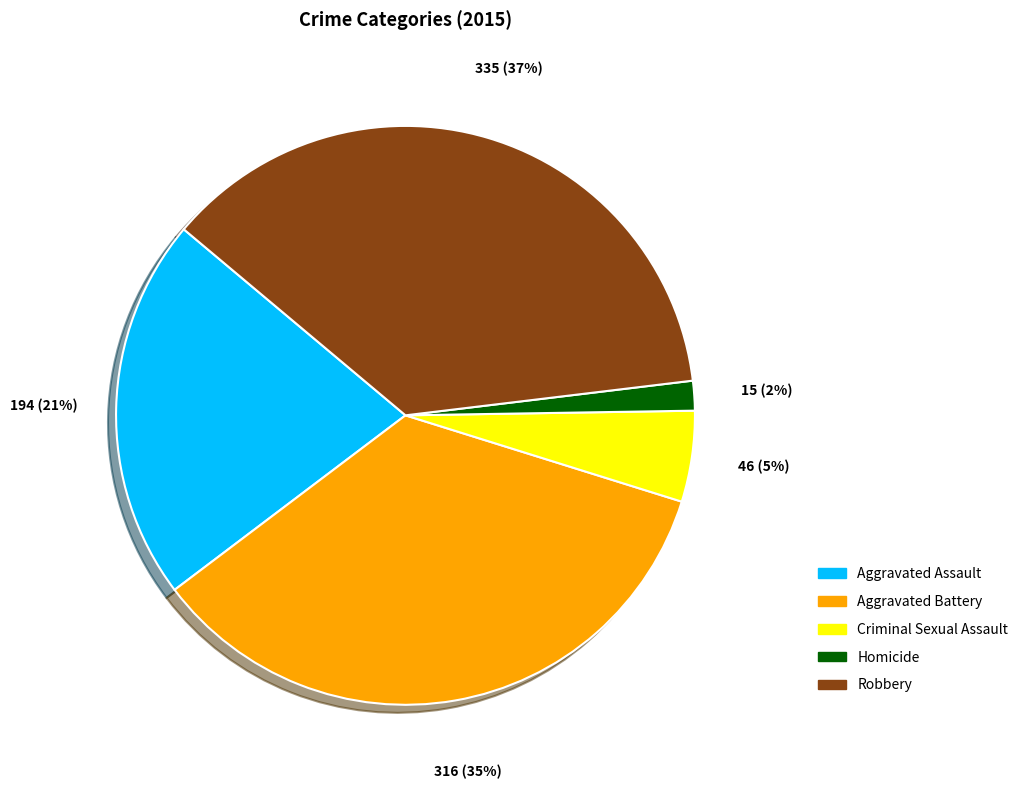

Is it true that Aggravated Assault is 21% of the pie?

True